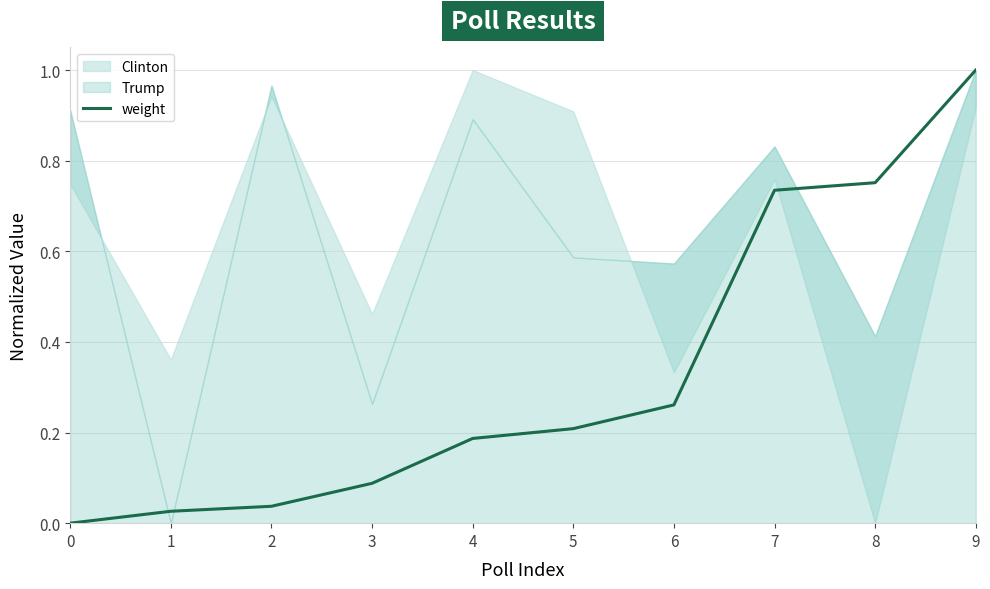

What is the value of the 4th point from the left?

0.1